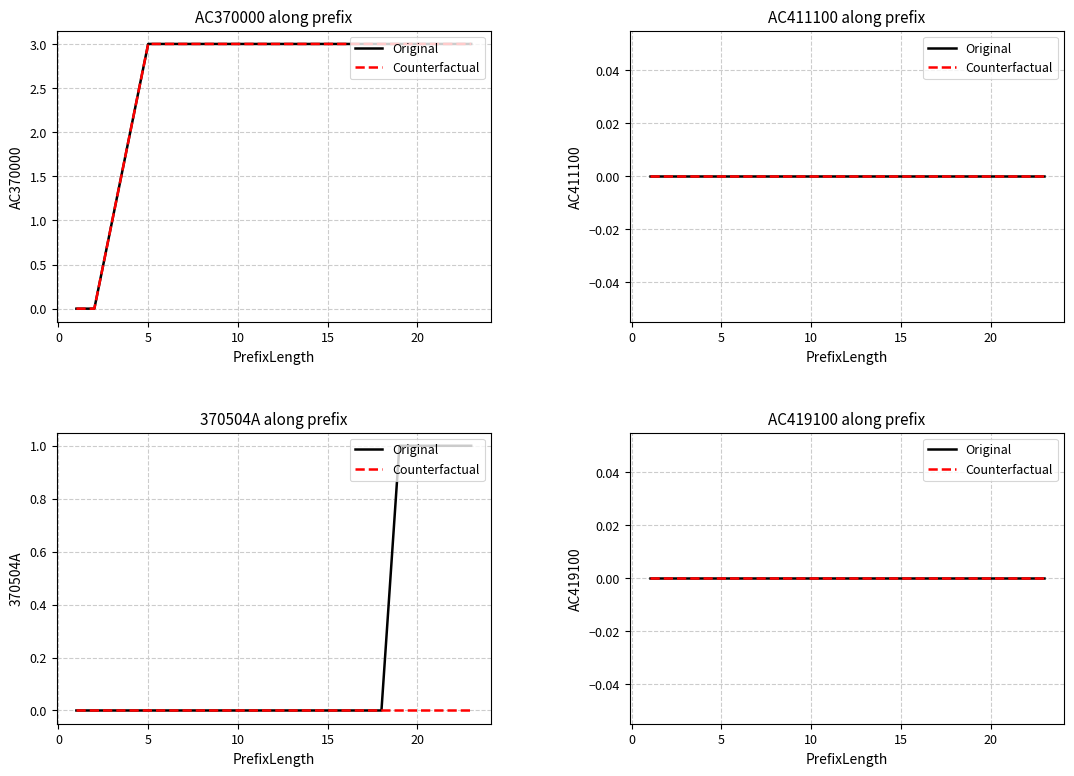

What is the greatest value displayed?

3